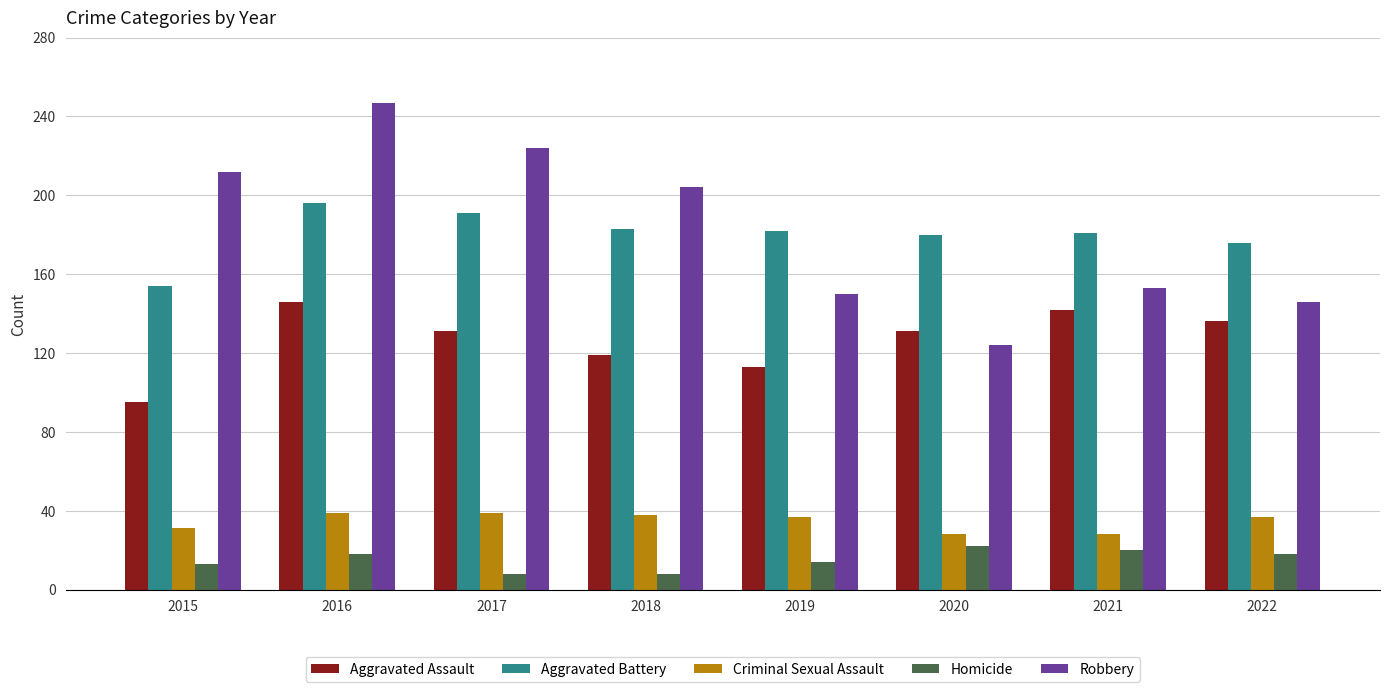

Which series has the largest range (max minus min)?

Robbery